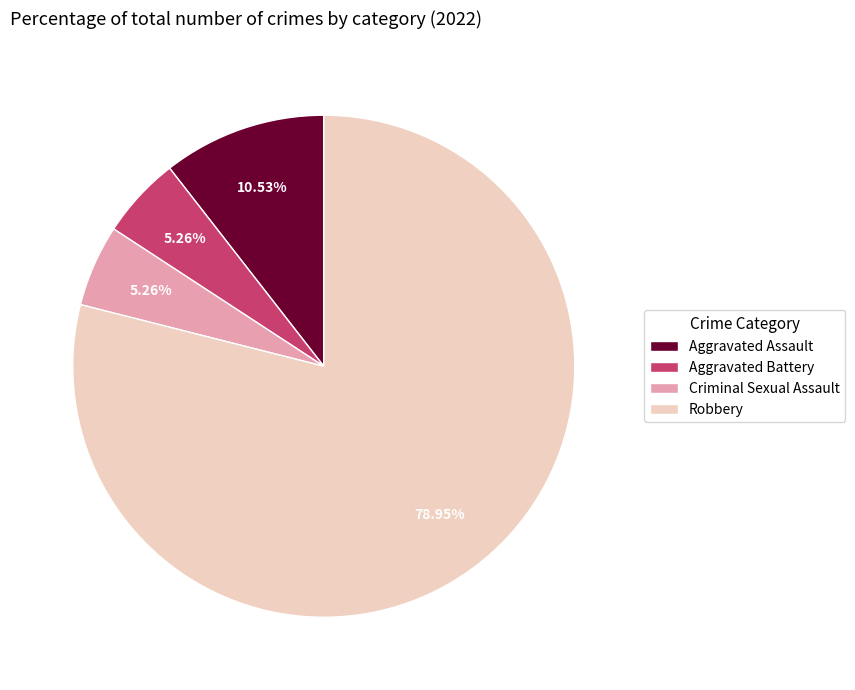

How many segments does this pie chart have?

4